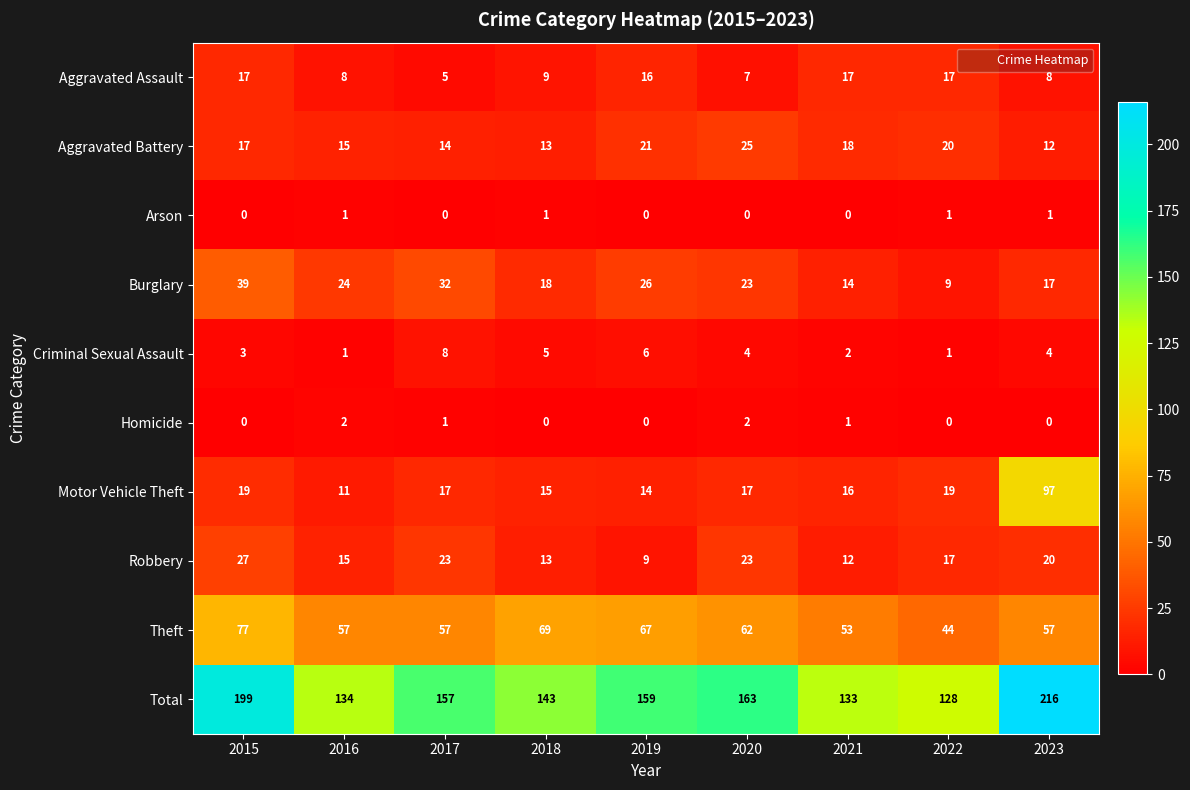

The value of Aggravated Battery at 2019 is 21. True or false?

True